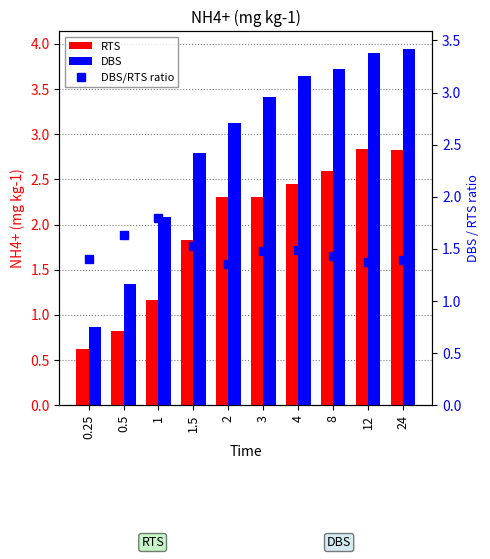

What is the approximate value of DBS at 2?

3.1